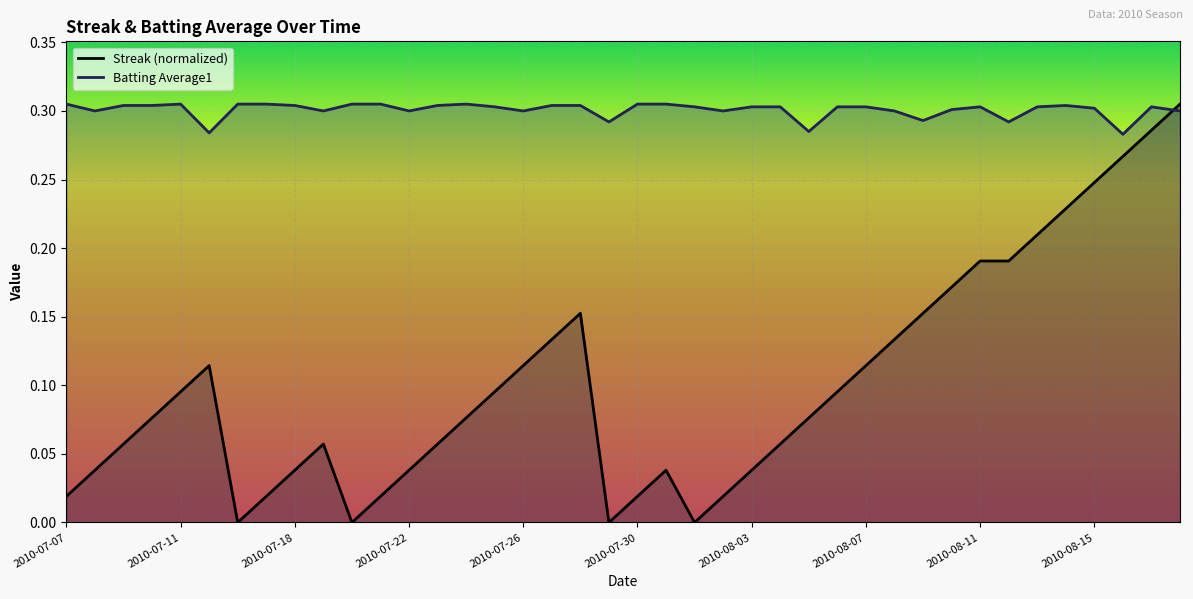

What is the average value of the Batting Average1 series?

0.3